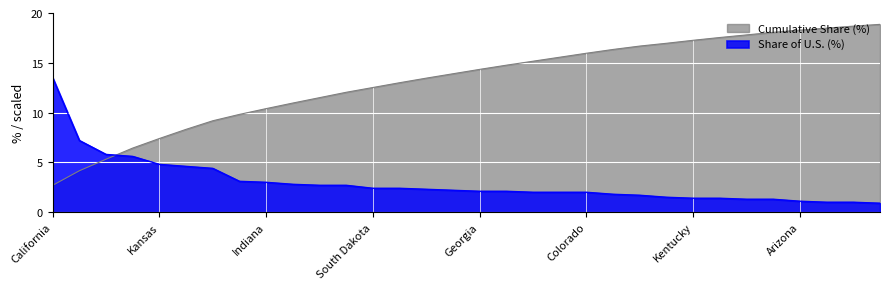

How many values in the cumulative series are below 14?

16